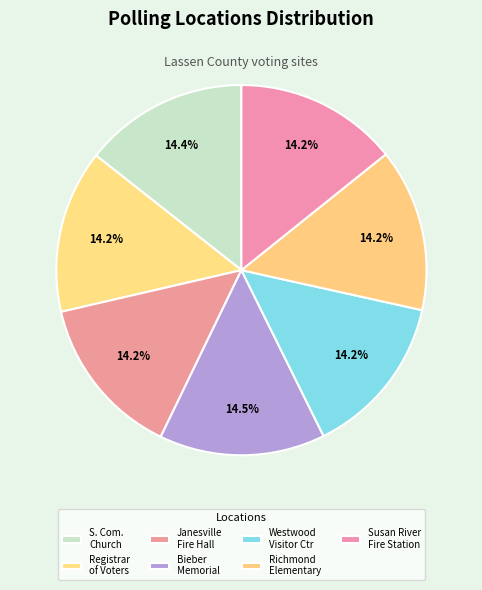

To the nearest percent, what is the average slice percentage?

14%